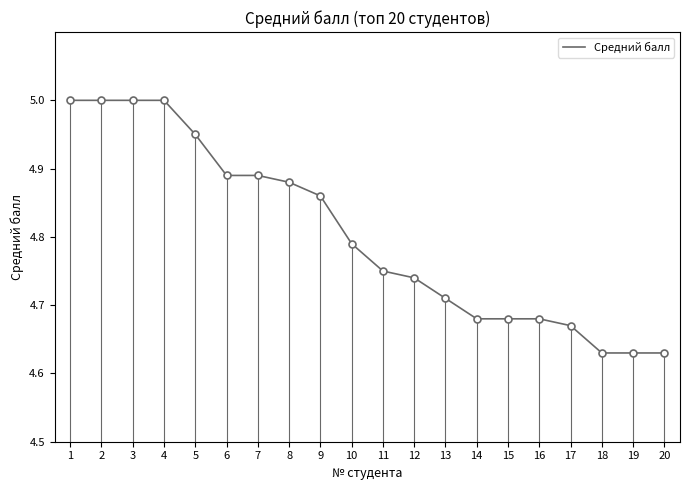

The chart shows a value of 1.3 at 7. True or false?

False